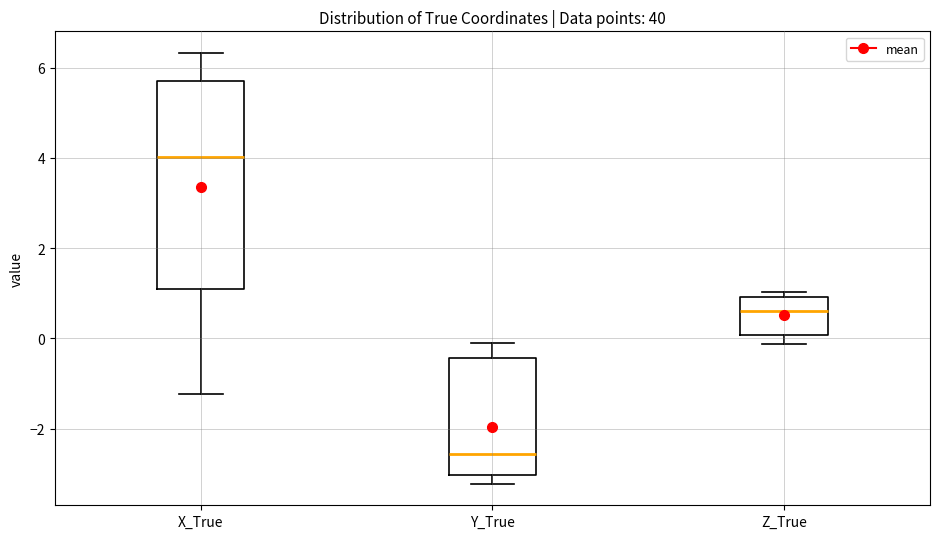

Reading left to right, transcribe this box plot: for each box, give where its median line is, the range the box spans, and where its two whiskers end, as read against the y-axis. The values are not printed on the chart, so give them approximately, as read against the axis.

X_True: median 4.0, box 1.0 to 5.6, whiskers -1.2 to 6.4
Y_True: median -2.6, box -3.0 to -0.4, whiskers -3.2 to -0.2
Z_True: median 0.6, box 0.0 to 1.0, whiskers -0.2 to 1.0 (just above the box's upper edge)